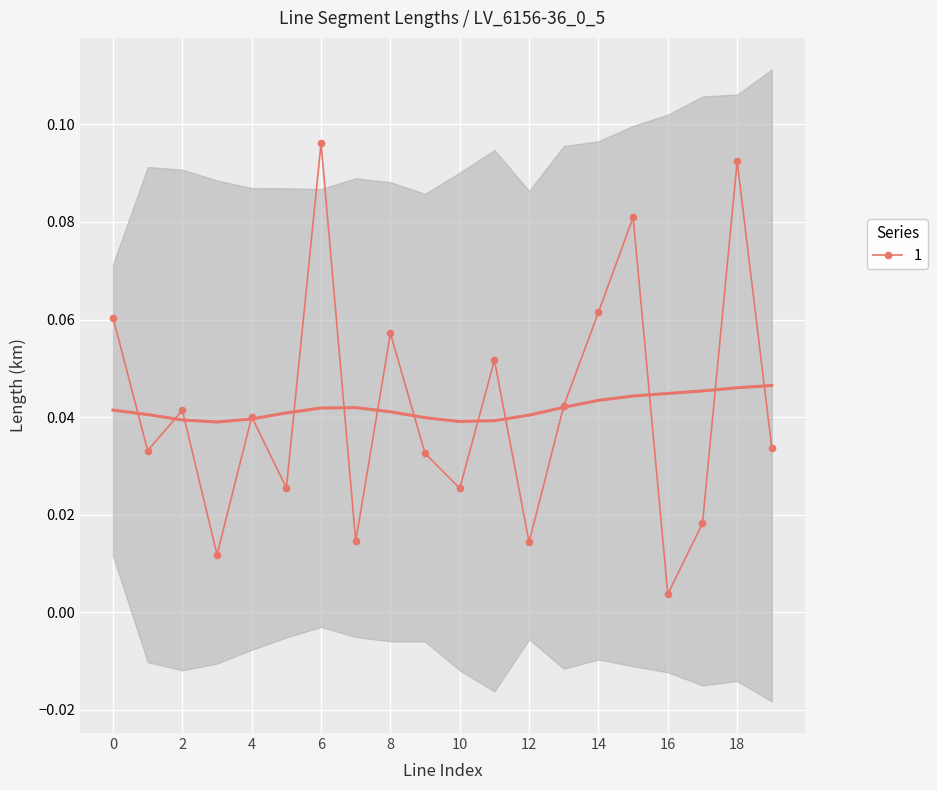

Which category has the lowest value across all series?

16